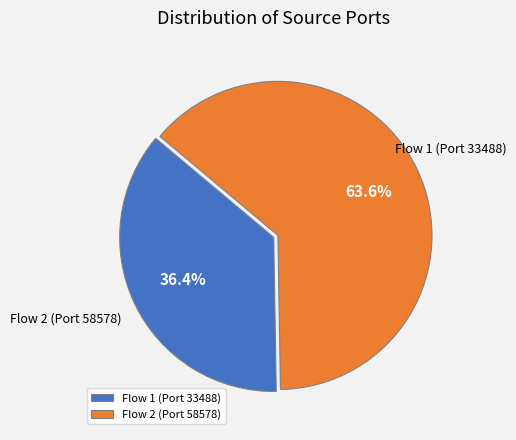

Rank the categories by value from highest to lowest.

Flow 2 (Port 58578), Flow 1 (Port 33488)